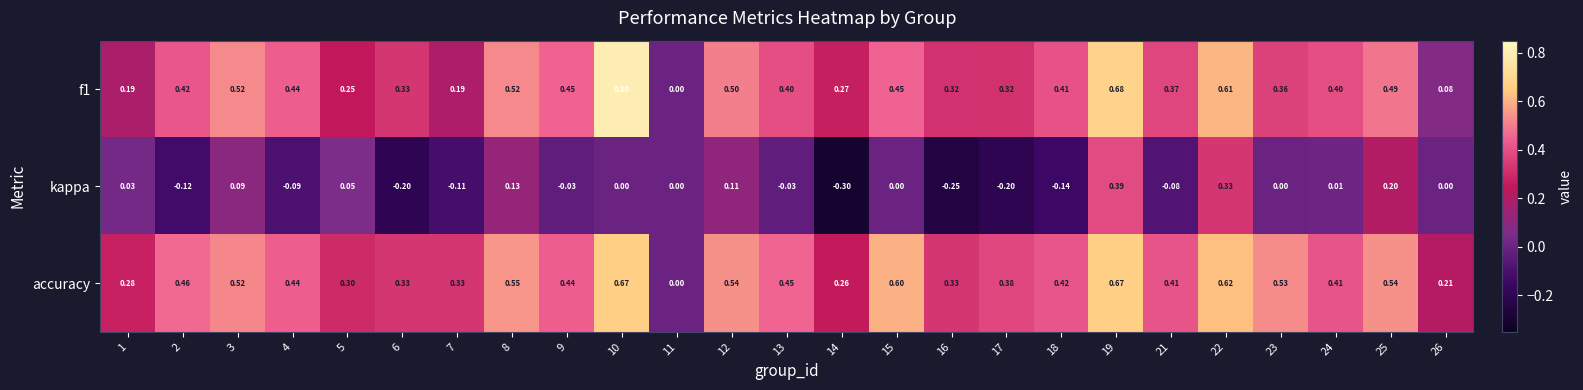

Which category has the lowest value across all series?

14